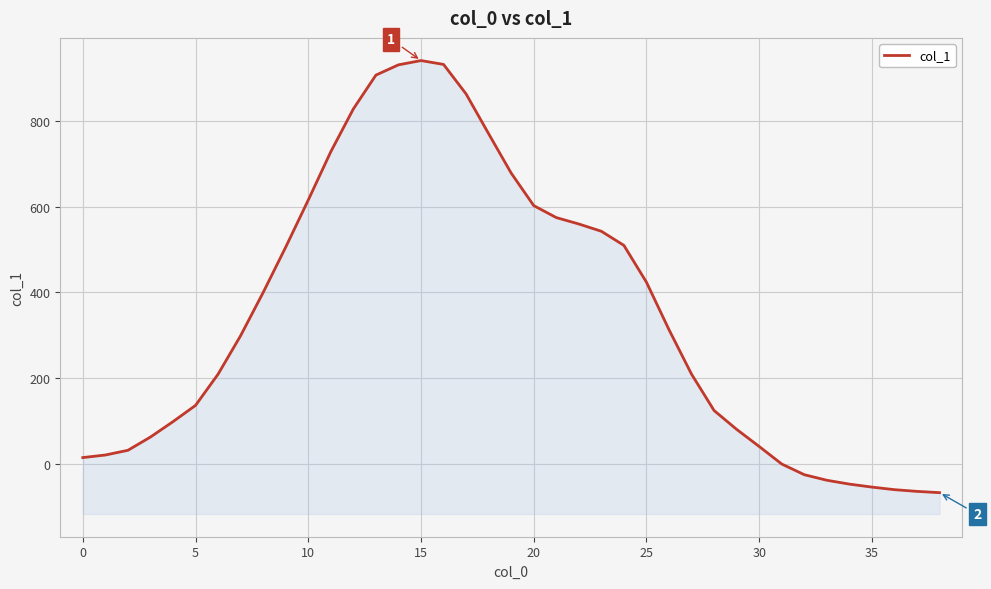

Does the chart display data point markers on the line(s)?

No